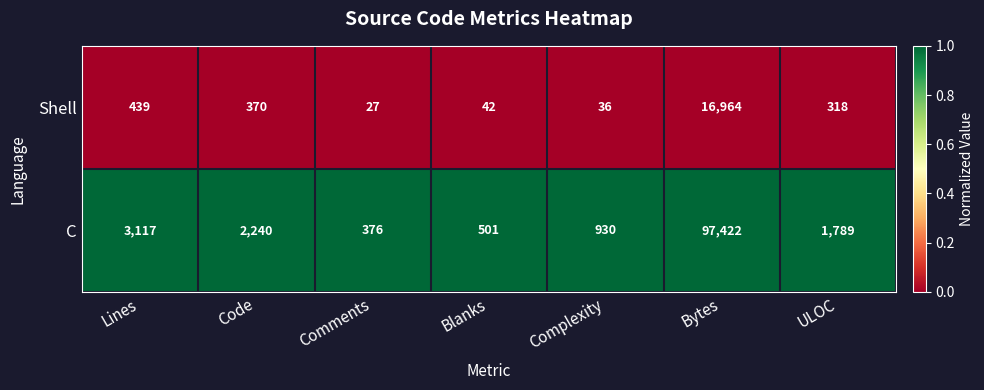

What is the difference between the second highest and minimum values in the Shell series?

412